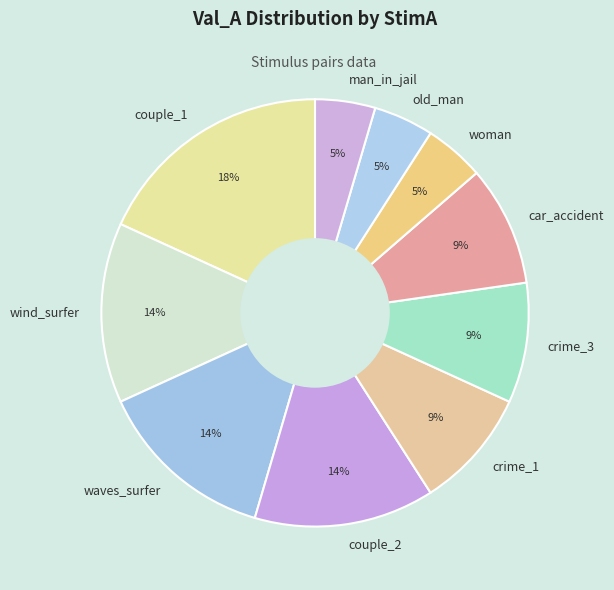

Do crime_1 and woman together represent more than half of the pie?

No